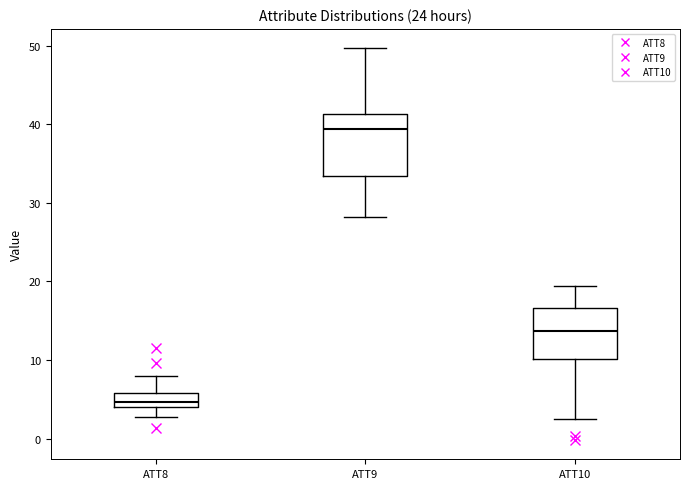

Reading left to right, read every box against the y-axis: the position of its median line, the range the box covers, and the ends of its whiskers. The values are not printed on the chart, so give them approximately, as read against the axis.

ATT8: median 5, box 4 to 6, whiskers 3 to 8
ATT9: median 39, box 33 to 41, whiskers 28 to 50
ATT10: median 14, box 10 to 17, whiskers 3 to 19